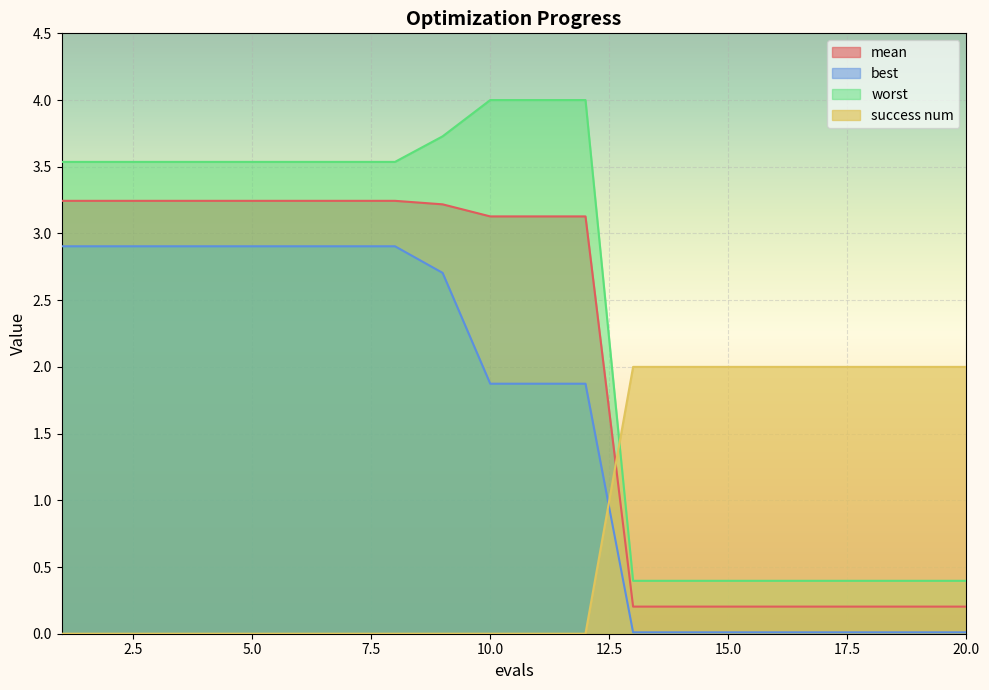

Which series has the largest range (max minus min)?

worst